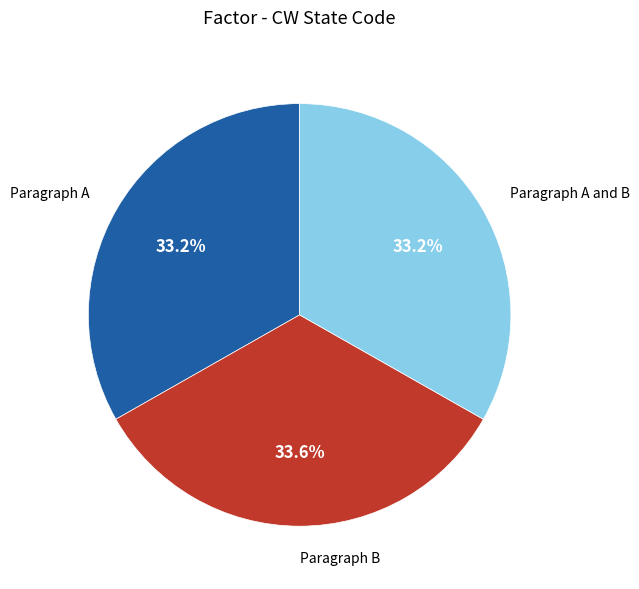

Is there a majority slice in this chart?

No